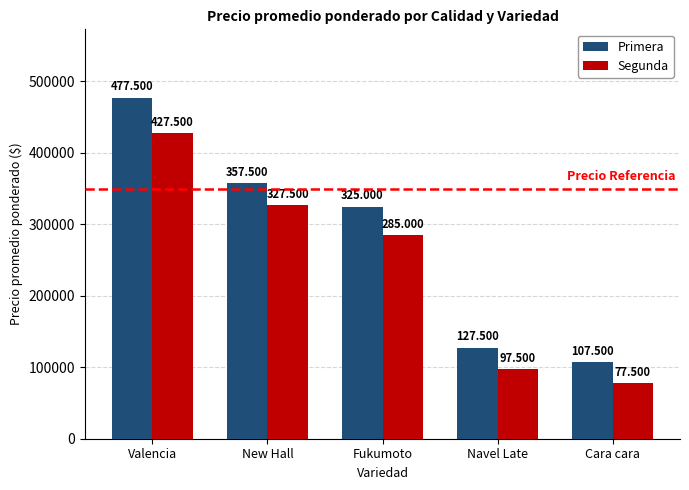

What is the lowest value of the Segunda series?

77500